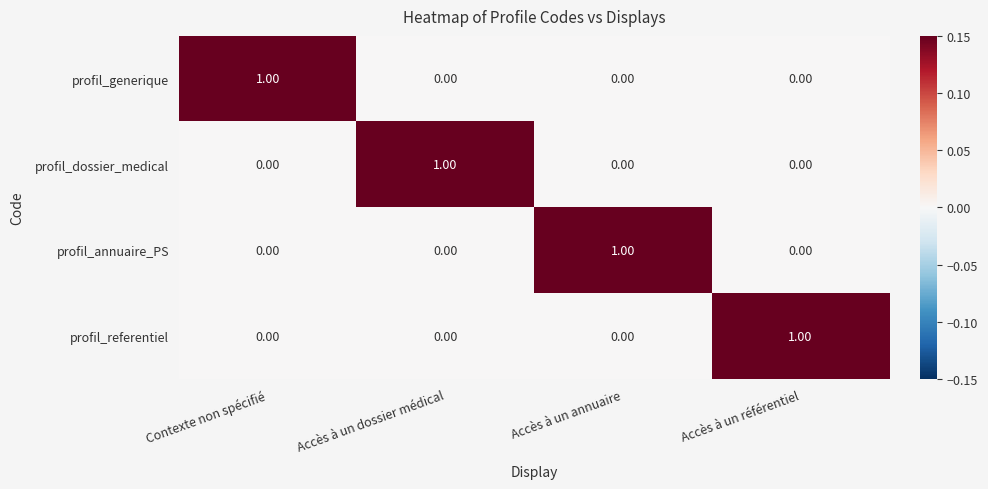

What is the spread (max minus min) of values at Accès à un dossier médical?

1